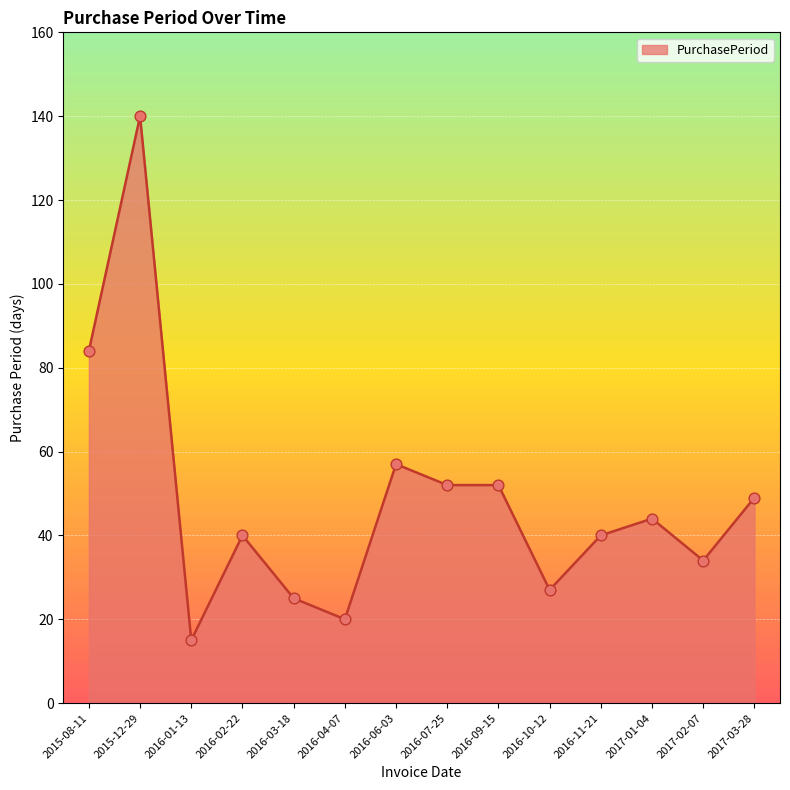

Between 2016-01-13 and 2016-02-22, which is larger?

2016-02-22